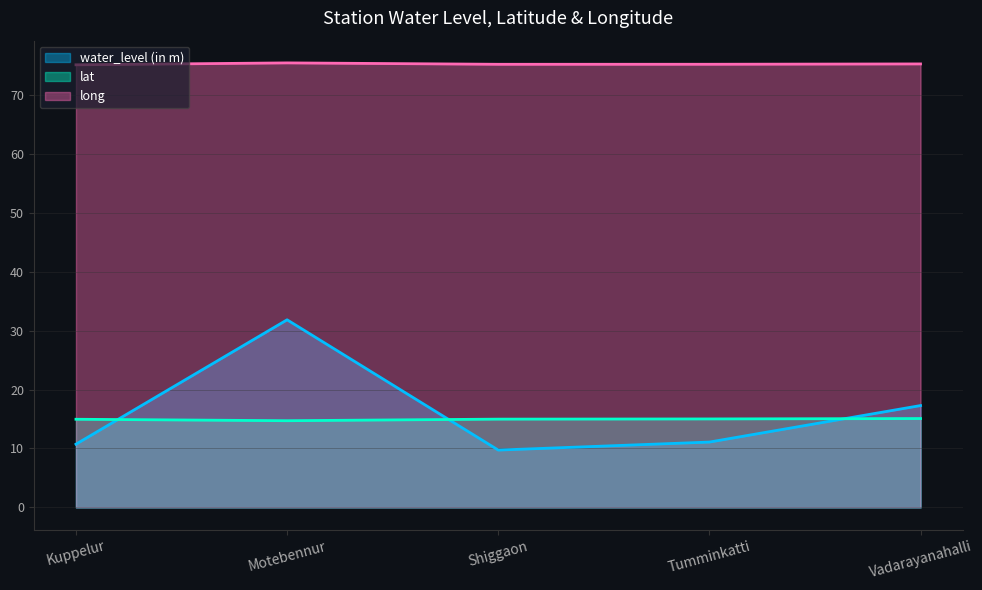

What is the label of the 5th point from the left?

Vadarayanahalli